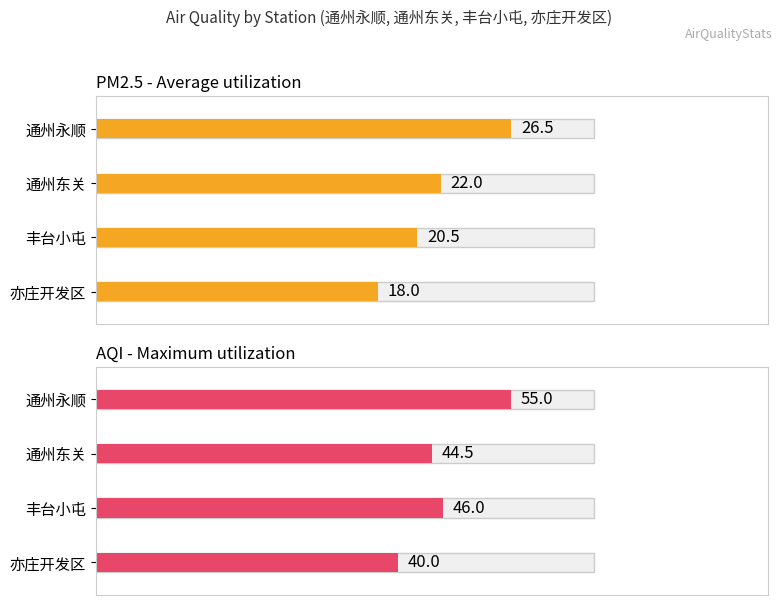

What is the difference between the maximum and second lowest values in the PM2.5 series?

6.0